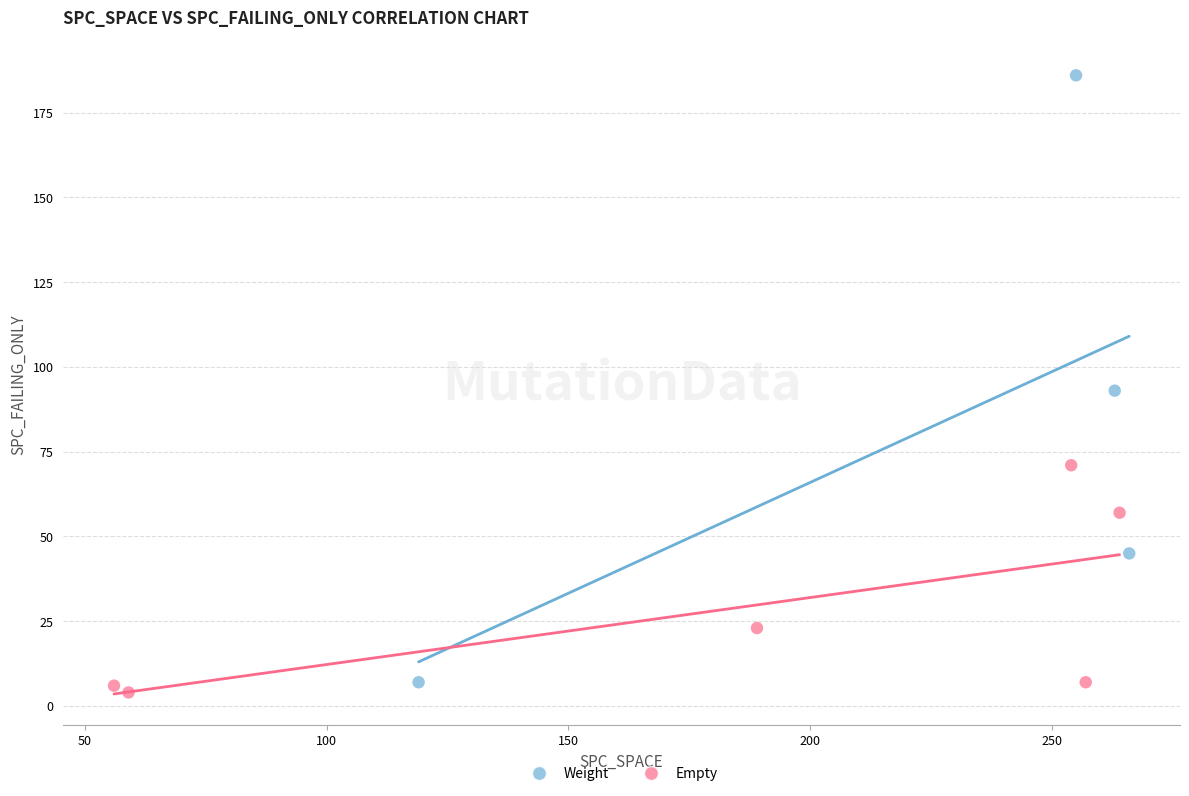

Which series has the widest spread of Y values?

Weight